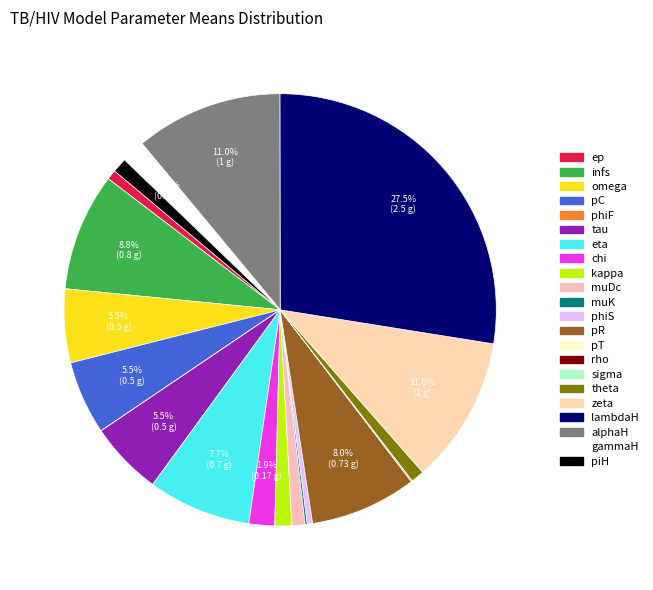

The muDc slice represents 10% of the pie. True or false?

False